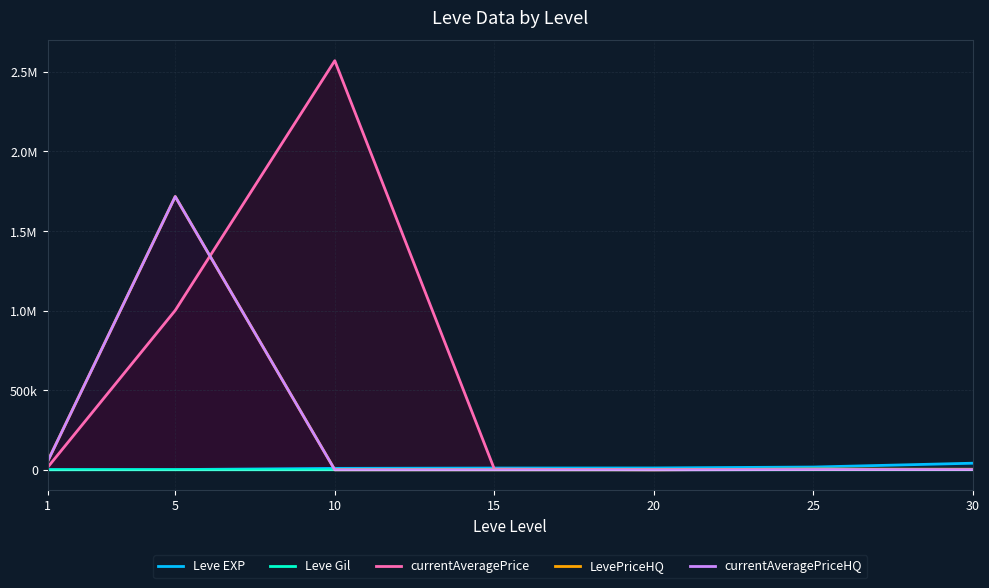

Reading left to right, what are all the values shown in this chart?

Leve EXP: 1=800.0	5=1420.0	10=8930.0	15=11040.0	20=11560.0	25=17310.0	30=41410.0
Leve Gil: 1=113.0	5=169.0	10=169.0	15=230.0	20=101.0	25=126.0	30=372.0
currentAveragePrice: 1=14921.8	5=1001580.7	10=2570521.5	15=4200.0	20=0.0	25=1074.5	30=911.1
LevePriceHQ: 1=52500.5	5=1716811.2	10=0.0	15=0.0	20=0.0	25=4575.0	30=3500.0
currentAveragePriceHQ: 1=52500.5	5=1716811.2	10=0.0	15=0.0	20=0.0	25=1525.0	30=1166.7